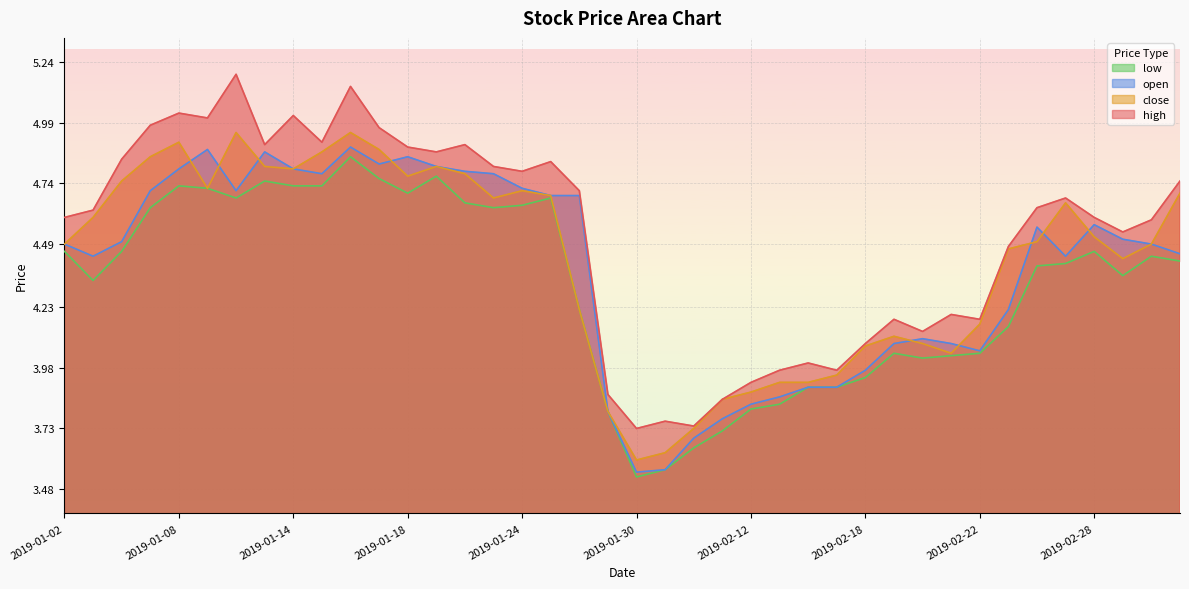

What position from the right is 2019-01-17?

29